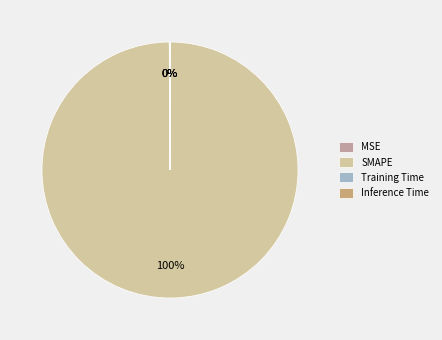

The SMAPE slice represents 100% of the pie. True or false?

True